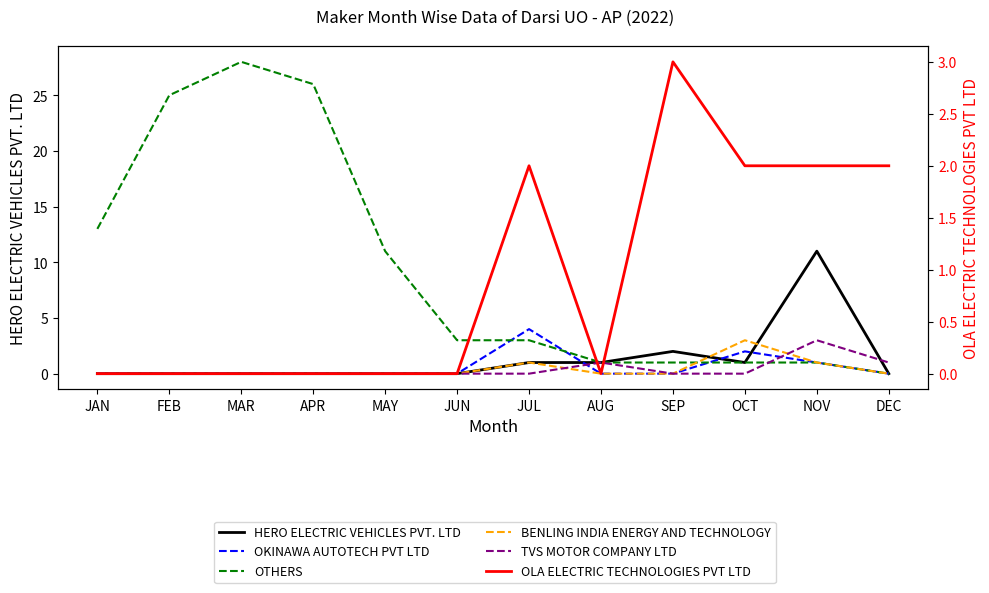

How many lines are shown in the chart?

6